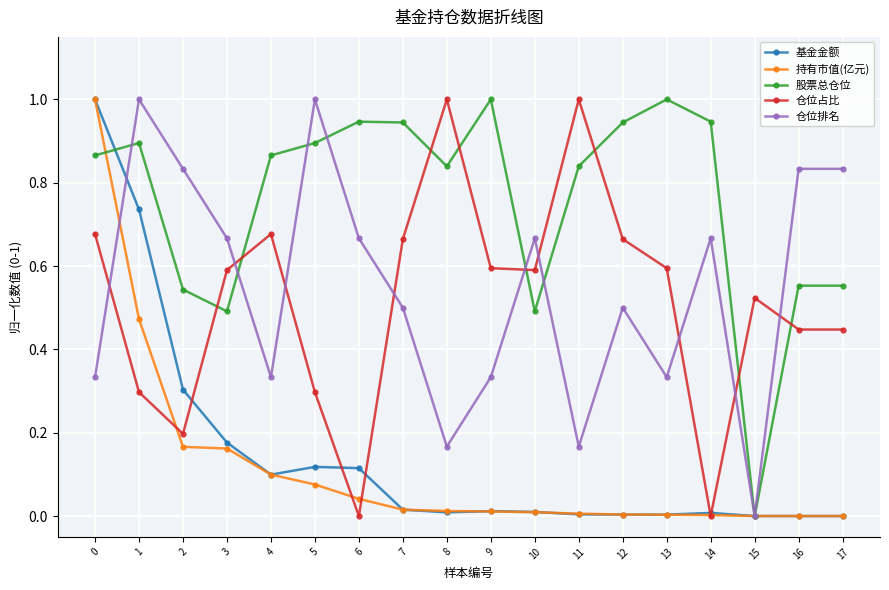

True or false: 仓位排名 has more than 1 points higher than both neighbors.

True